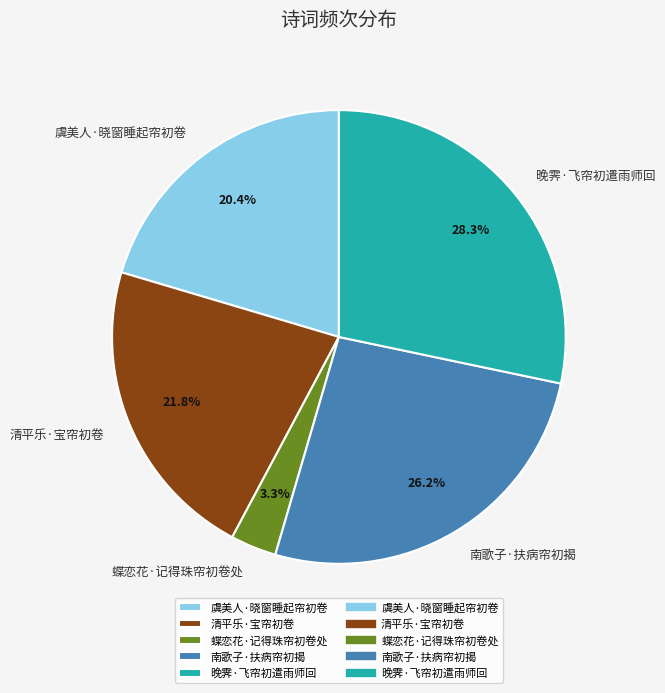

Is there any slice that represents more than half of the pie?

No